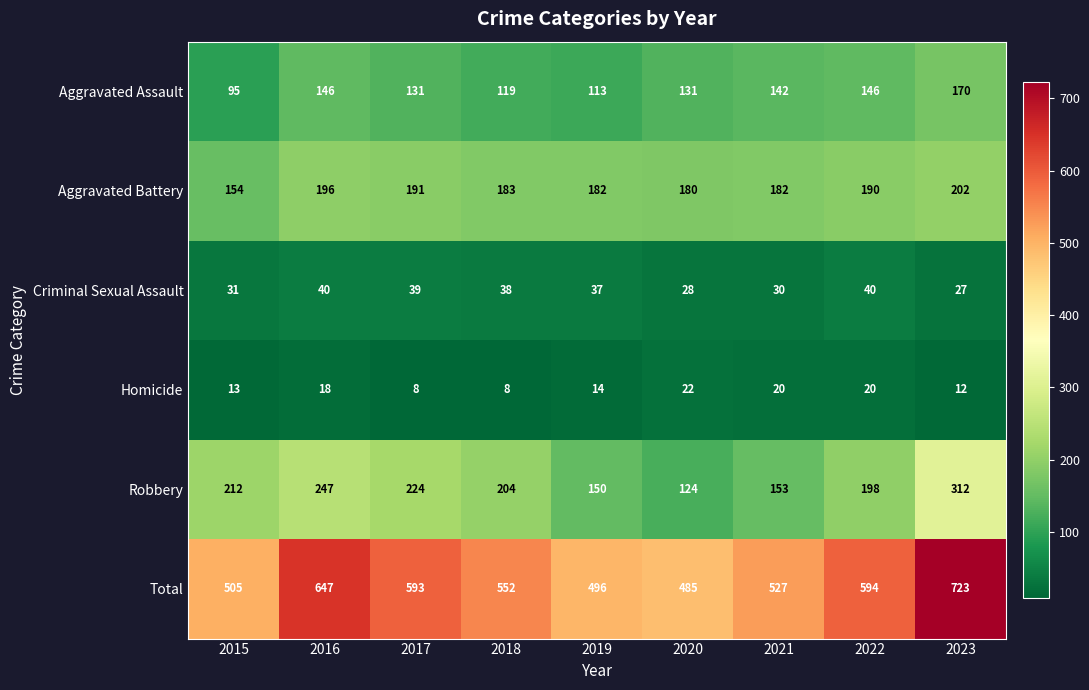

What is the difference between the maximum and minimum values in the Aggravated Battery series?

48